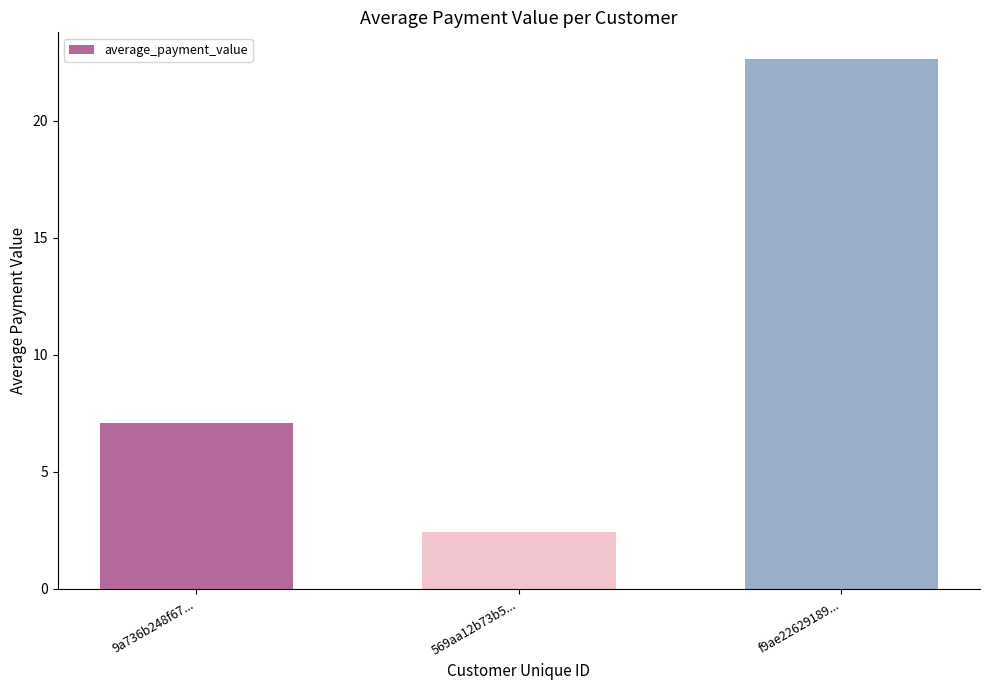

List the labels in order of value, largest first.

f9ae22629189..., 9a736b248f67..., 569aa12b73b5...